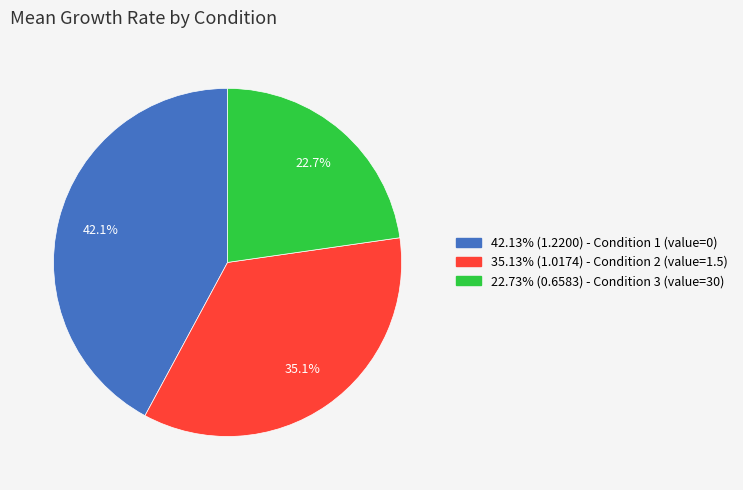

How many segments does this pie chart have?

3